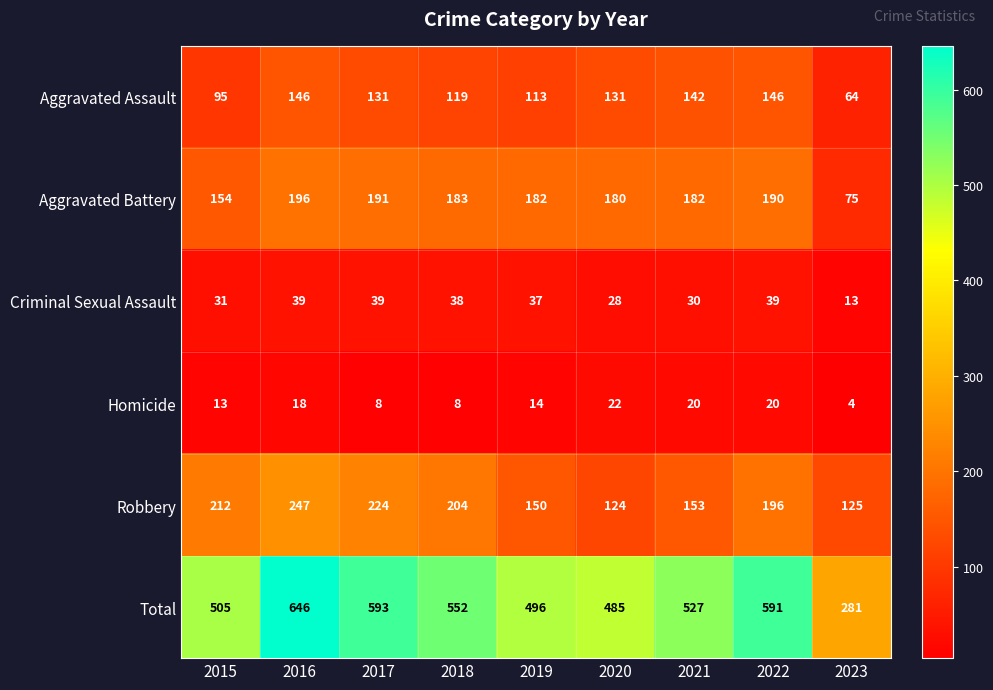

What is the sum of the Aggravated Assault values at 2016 and 2019?

259